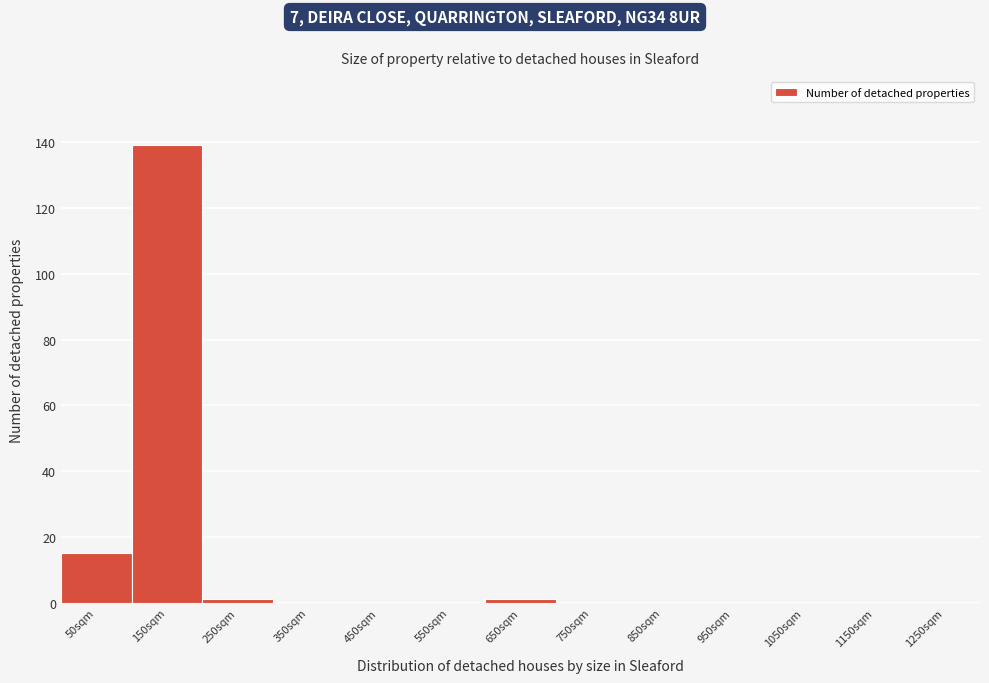

Reading left to right, transcribe this chart: for each bar, give the range it covers on the x-axis and its height. The values are not printed on the chart, so give them approximately, as read against the axis.

0 to 100: 16
100 to 200: 140
200 to 300: under 2
300 to 400: 0
400 to 500: 0
500 to 600: 0
600 to 700: under 2
700 to 800: 0
800 to 900: 0
900 to 1000: 0
1000 to 1100: 0
1100 to 1200: 0
1200 to 1300: 0